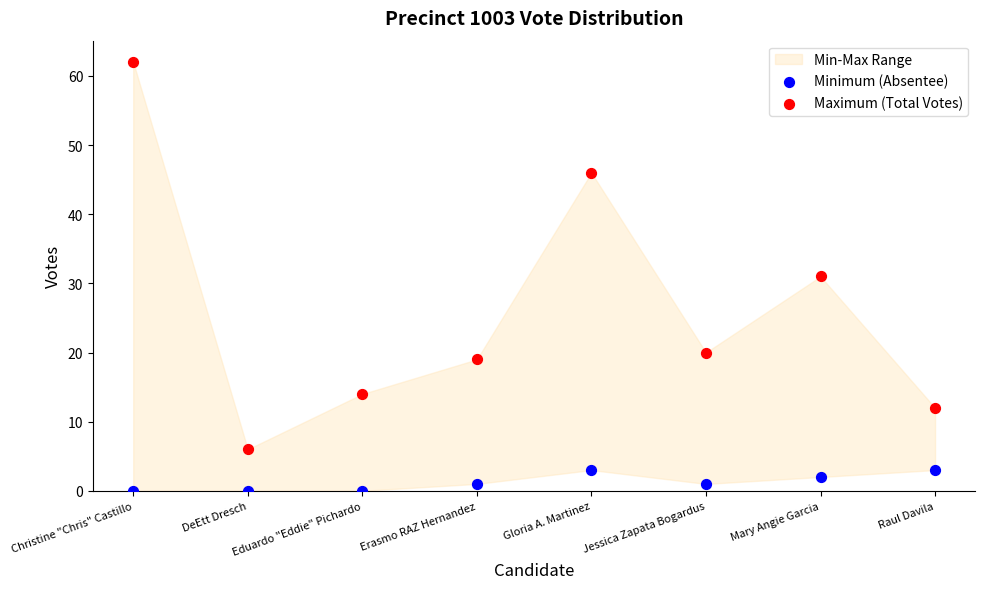

Which series has the largest Y range (max minus min)?

Maximum (Total Votes)